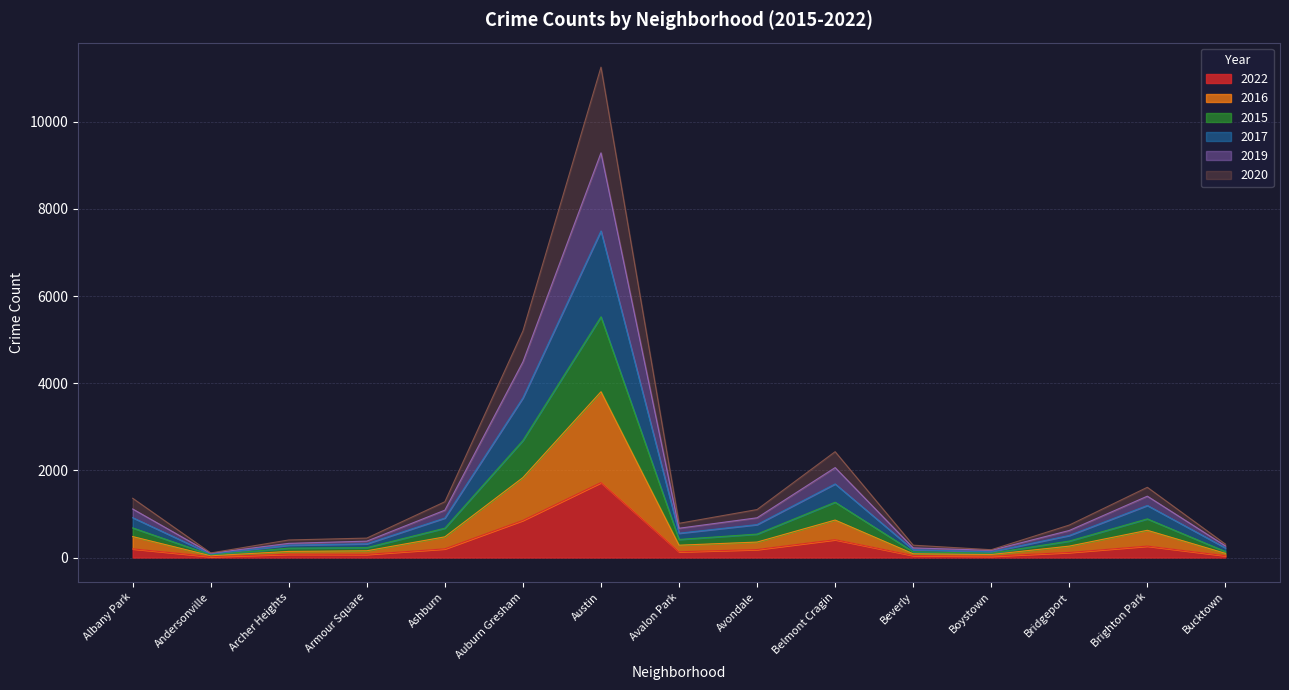

At how many categories does at least one series exceed 5222?

1